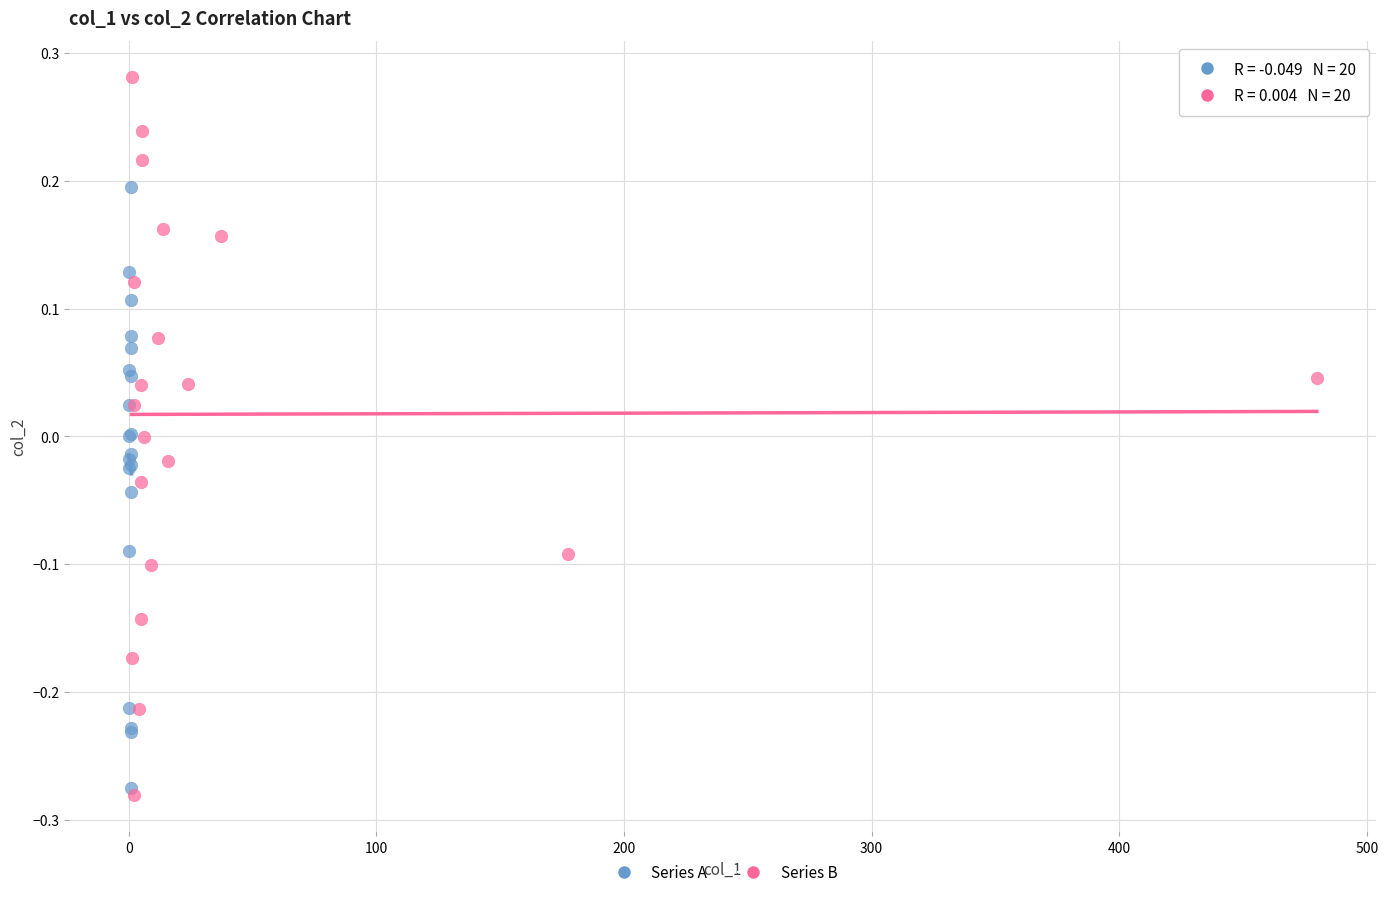

Which series has the largest Y range (max minus min)?

Series B